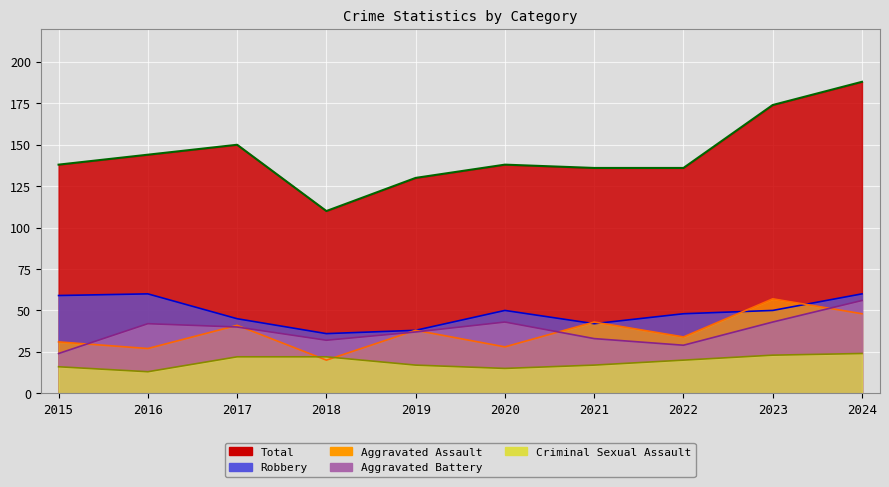

Rank the categories by Robbery value from lowest to highest.

2018, 2019, 2021, 2017, 2022, 2020, 2023, 2015, 2016, 2024